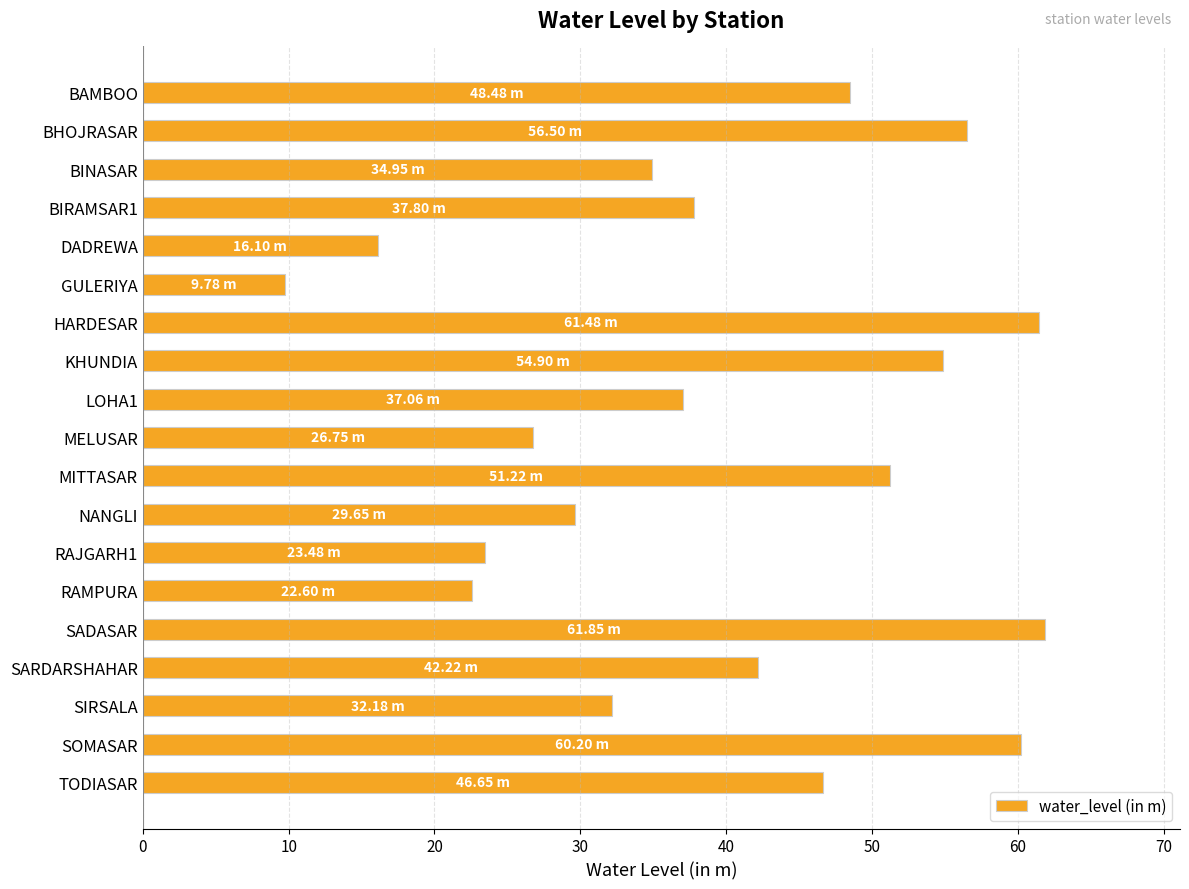

Which has a higher value, SOMASAR or TODIASAR?

SOMASAR